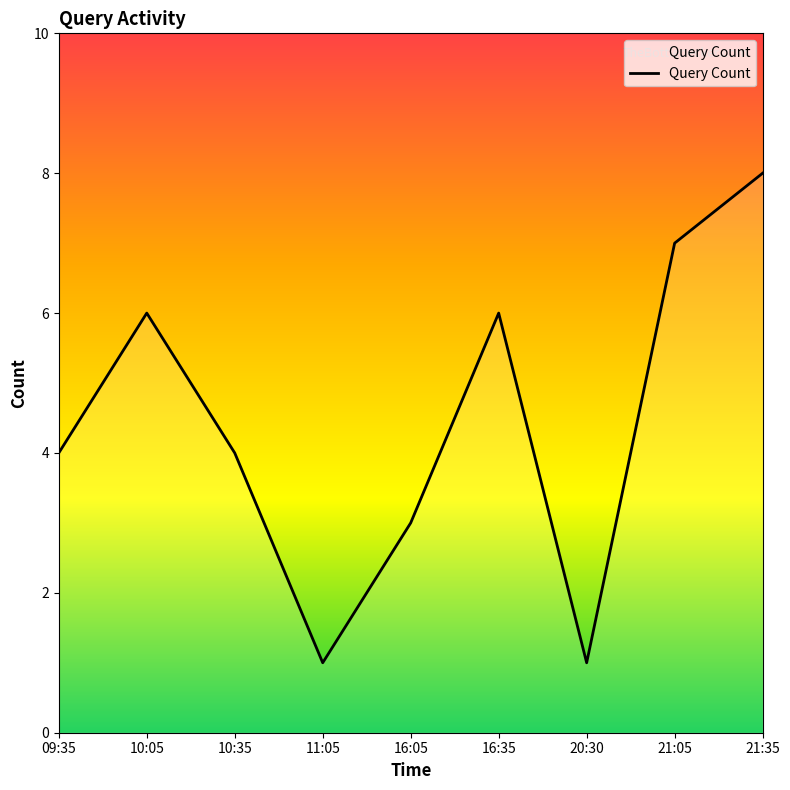

Reading left to right, what are all the values shown in this chart?

09:35=4	10:05=6	10:35=4	11:05=1	16:05=3	16:35=6	20:30=1	21:05=7	21:35=8